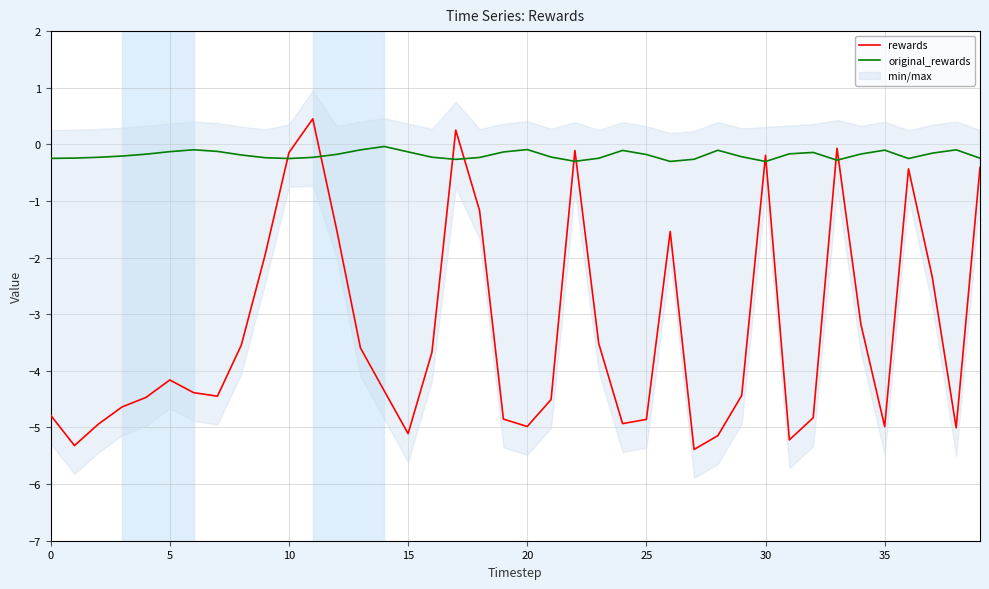

What is the total value across all series at 24?

-5.0